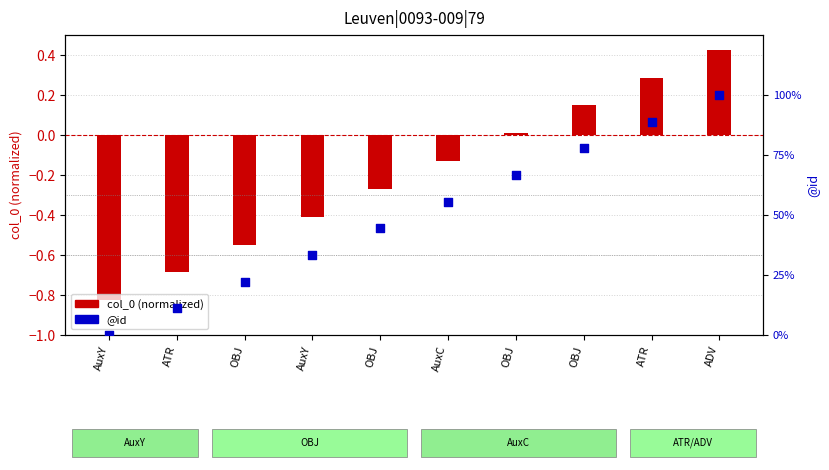

Is the value of col_0 (normalized) at OBJ greater than the value of @id at AuxY?

No